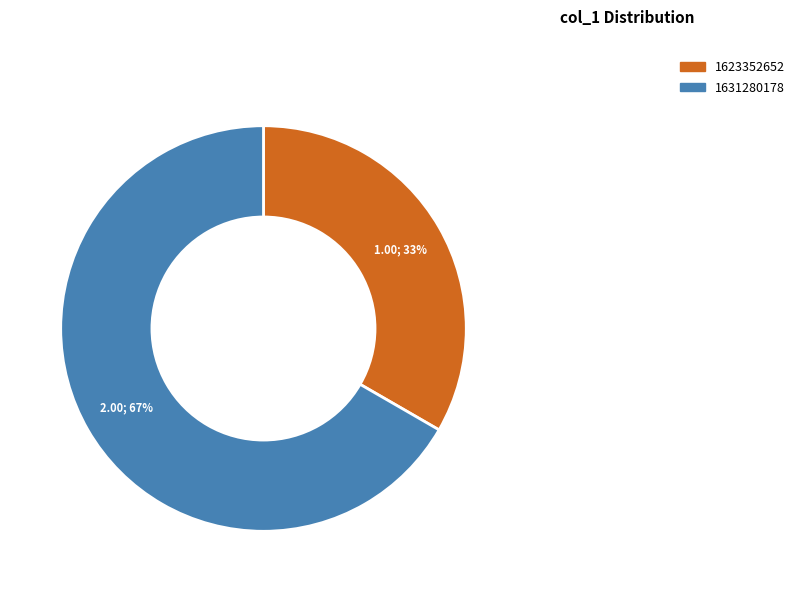

Does any single category account for the majority?

Yes